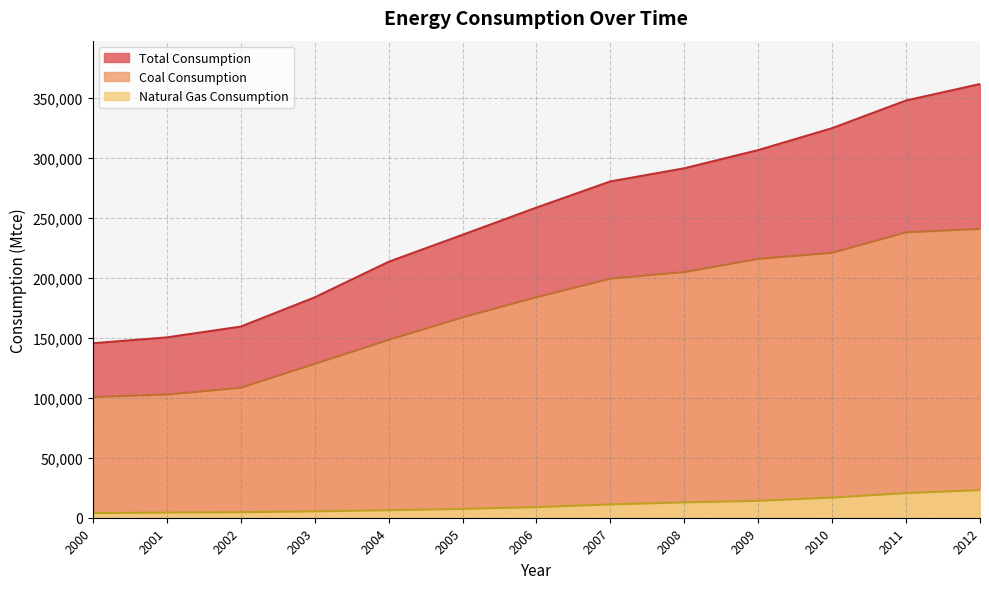

At which label does Natural Gas Consumption reach its minimum?

2000